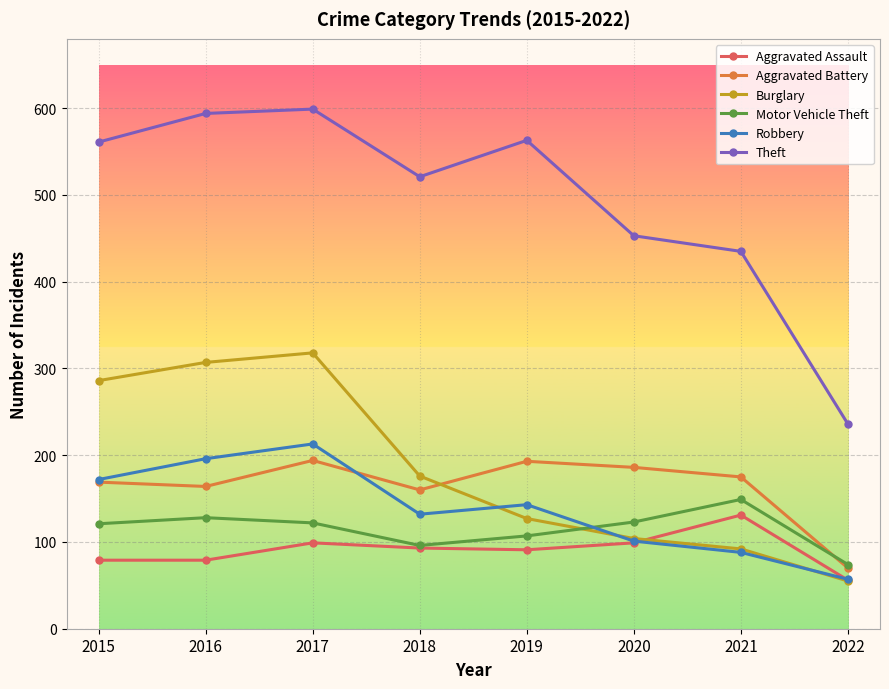

True or false: Aggravated Battery has more than 0 points higher than both neighbors.

True